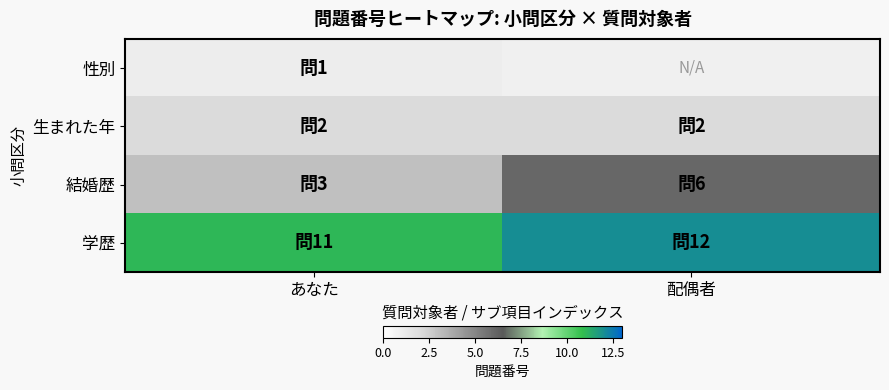

At how many categories does at least one series exceed 1?

2